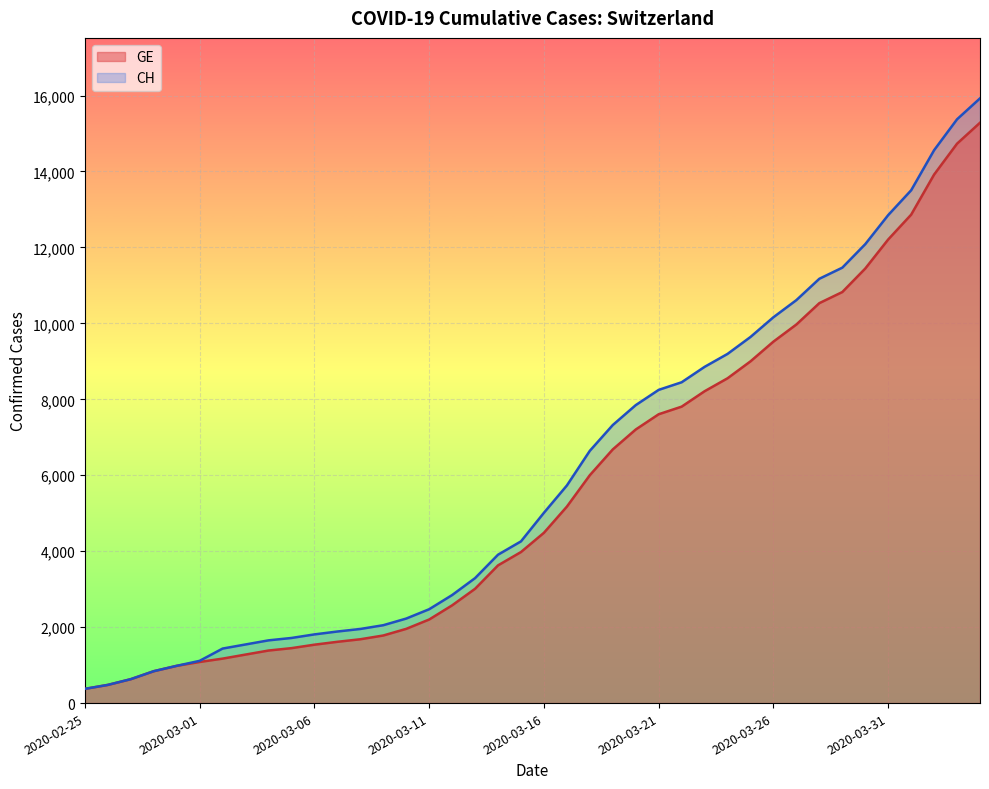

Read the CH value at 2020-03-30, to the nearest 50.

12100